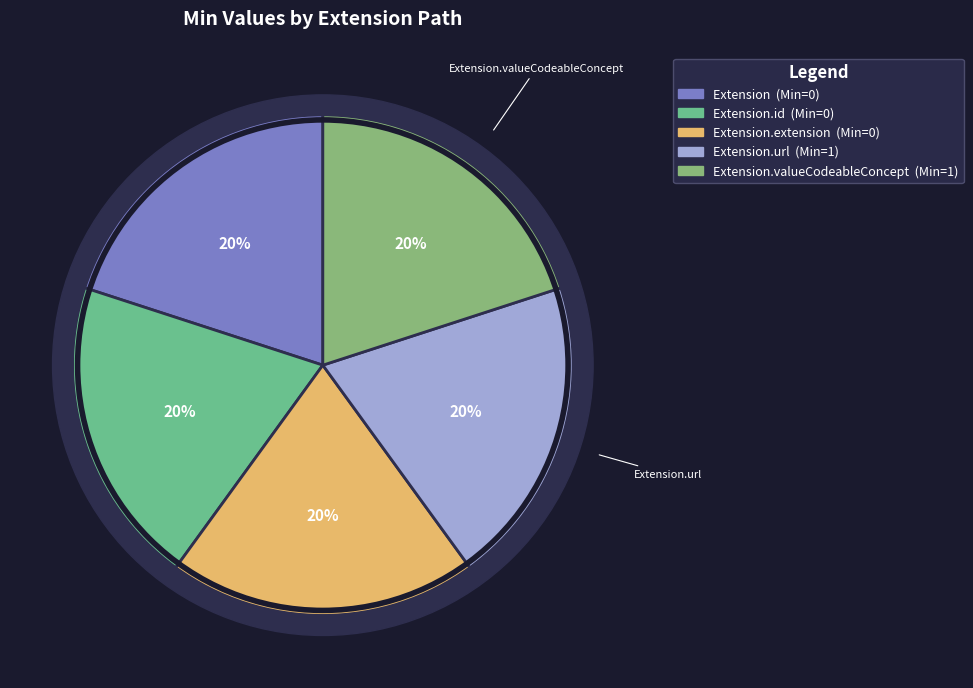

Count the number of slices in the pie.

5